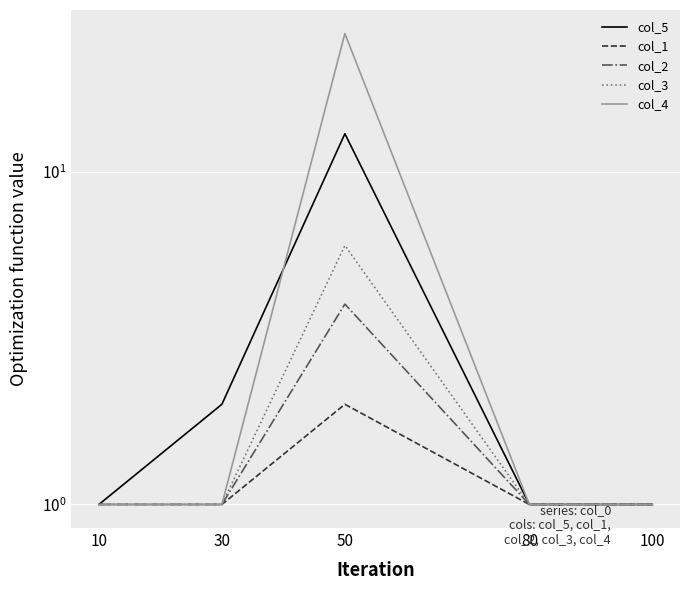

Which category has the highest value in the col_3 series?

50